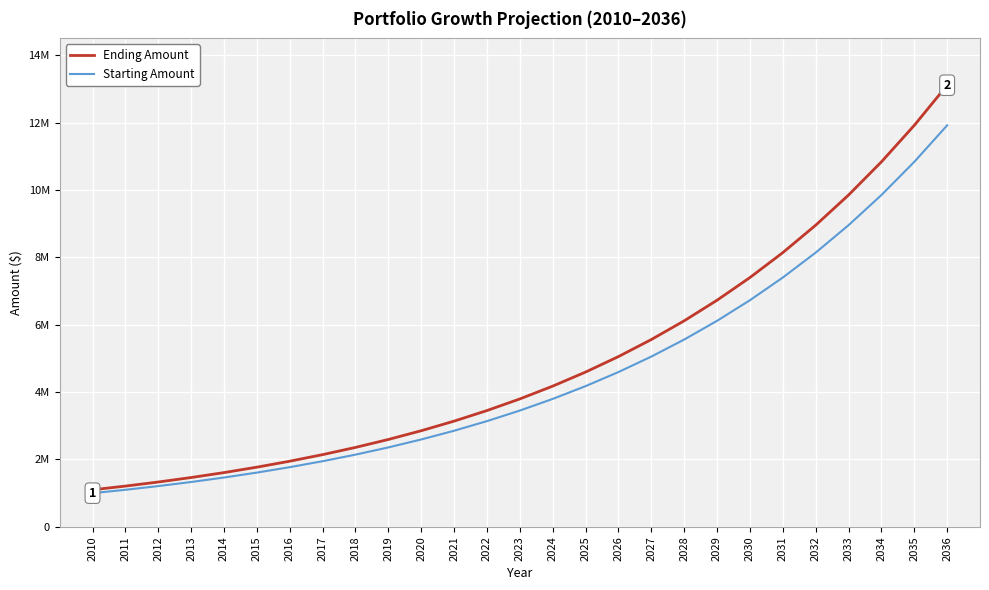

Reading right to left, extract all data points from this chart.

Ending Amount: 2036=13109994.2	2035=11918176.5	2034=10834705.9	2033=9849732.7	2032=8954302.4	2031=8140274.9	2030=7400249.9	2029=6727499.9	2028=6115909.0	2027=5559917.3	2026=5054470.3	2025=4594973.0	2024=4177248.2	2023=3797498.3	2022=3452271.2	2021=3138428.4	2020=2853116.7	2019=2593742.5	2018=2357947.7	2017=2143588.8	2016=1948717.1	2015=1771561.0	2014=1610510.0	2013=1464100.0	2012=1331000.0	2011=1210000.0	2010=1100000.0
Starting Amount: 2036=11918176.5	2035=10834705.9	2034=9849732.7	2033=8954302.4	2032=8140274.9	2031=7400249.9	2030=6727499.9	2029=6115909.0	2028=5559917.3	2027=5054470.3	2026=4594973.0	2025=4177248.2	2024=3797498.3	2023=3452271.2	2022=3138428.4	2021=2853116.7	2020=2593742.5	2019=2357947.7	2018=2143588.8	2017=1948717.1	2016=1771561.0	2015=1610510.0	2014=1464100.0	2013=1331000.0	2012=1210000.0	2011=1100000.0	2010=1000000.0